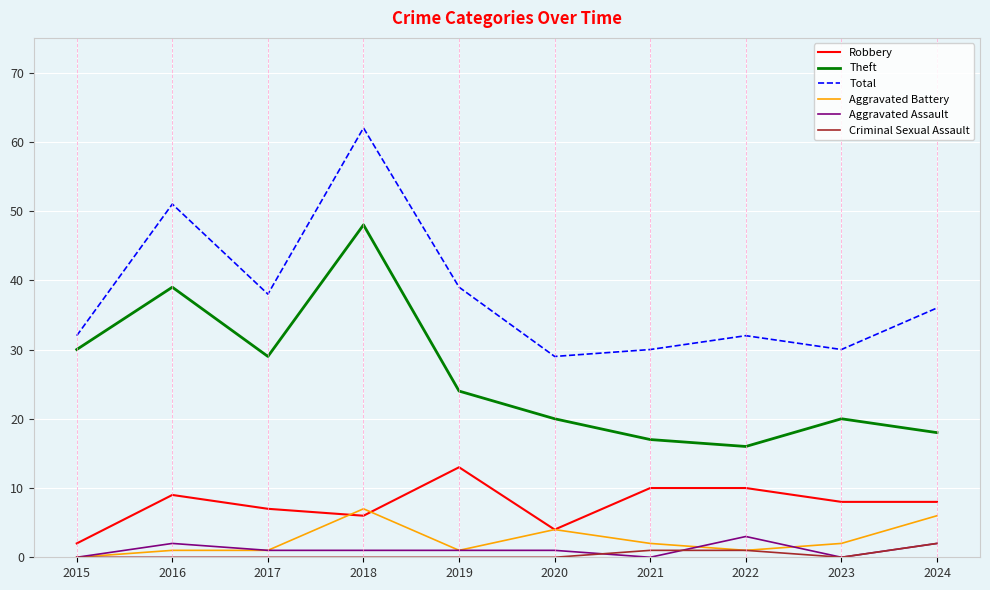

Which series has the largest total across all categories?

Total